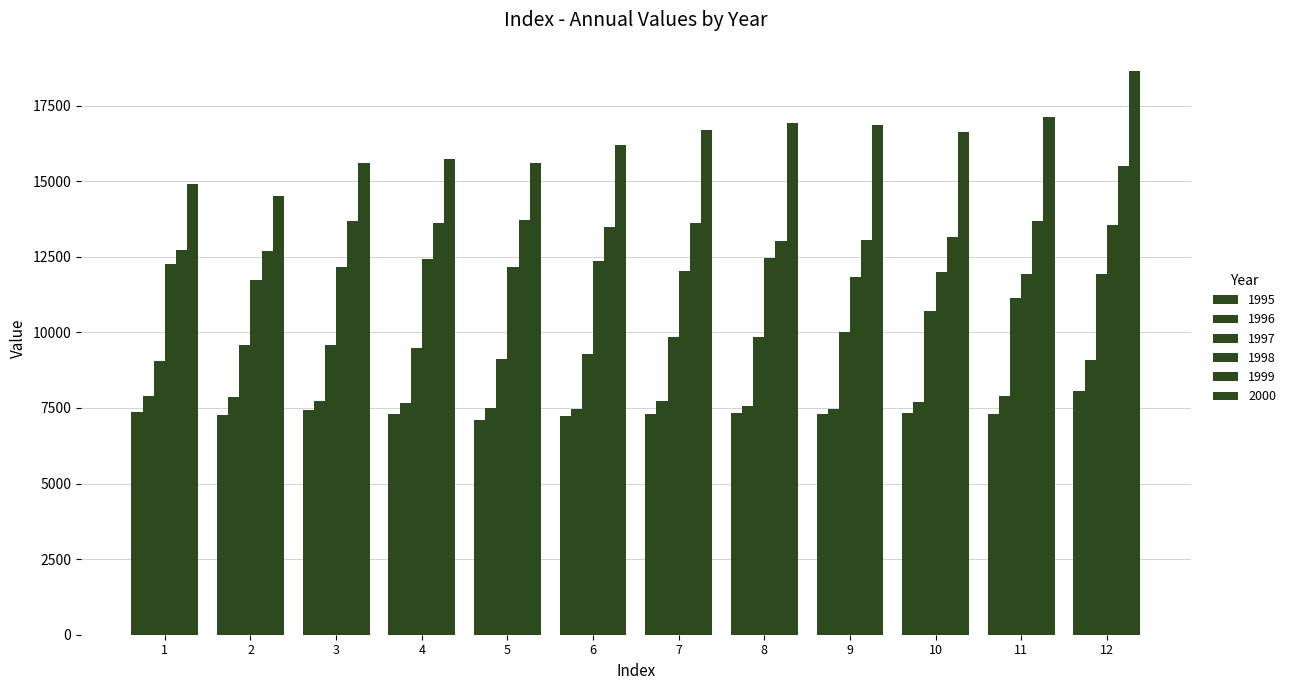

Which category has the highest value in the 1995 series?

12